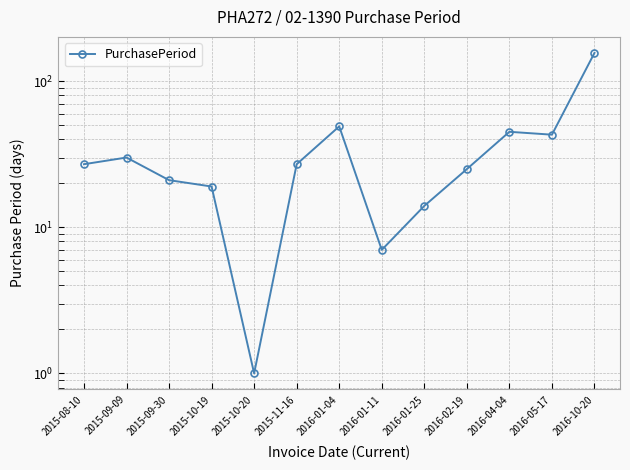

What is the sum of the values at 2015-08-10 and 2015-10-19?

46